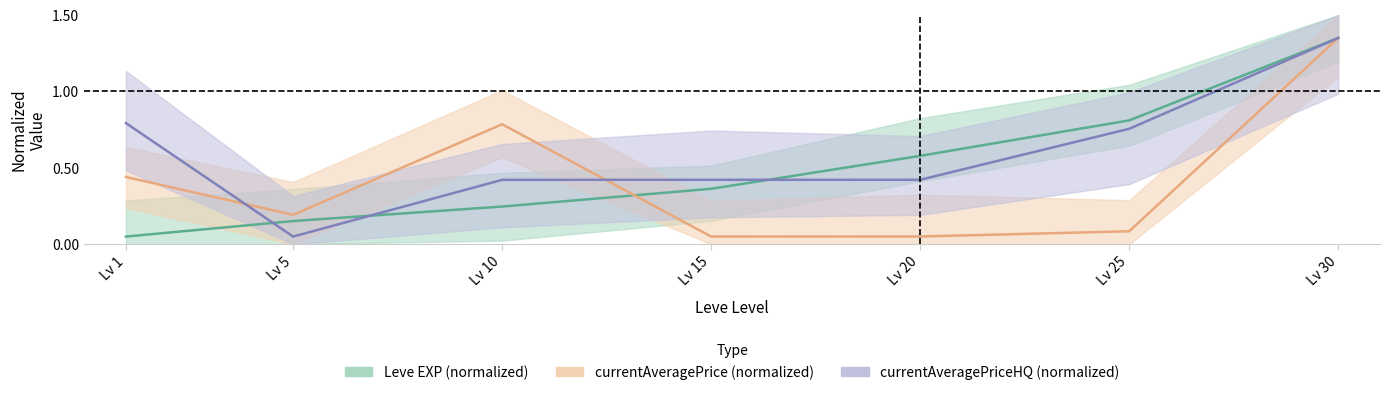

Where is currentAveragePriceHQ (normalized) nearest to the value 0?

Lv 5